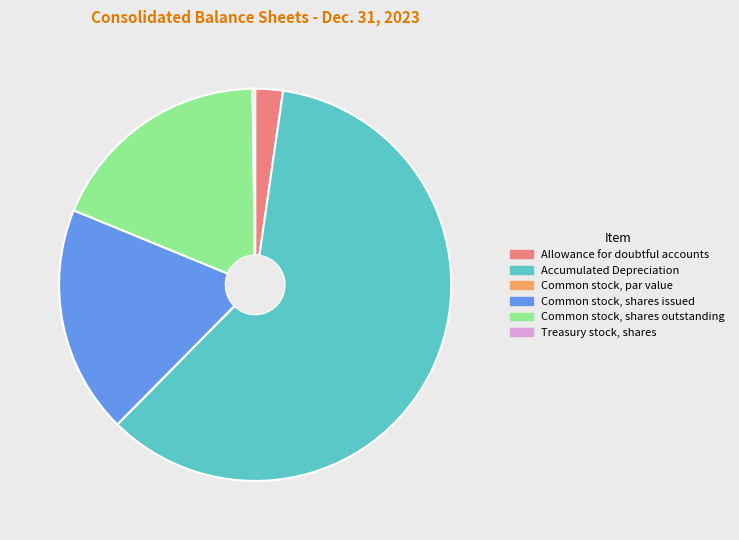

Is Accumulated Depreciation the majority of the pie?

Yes